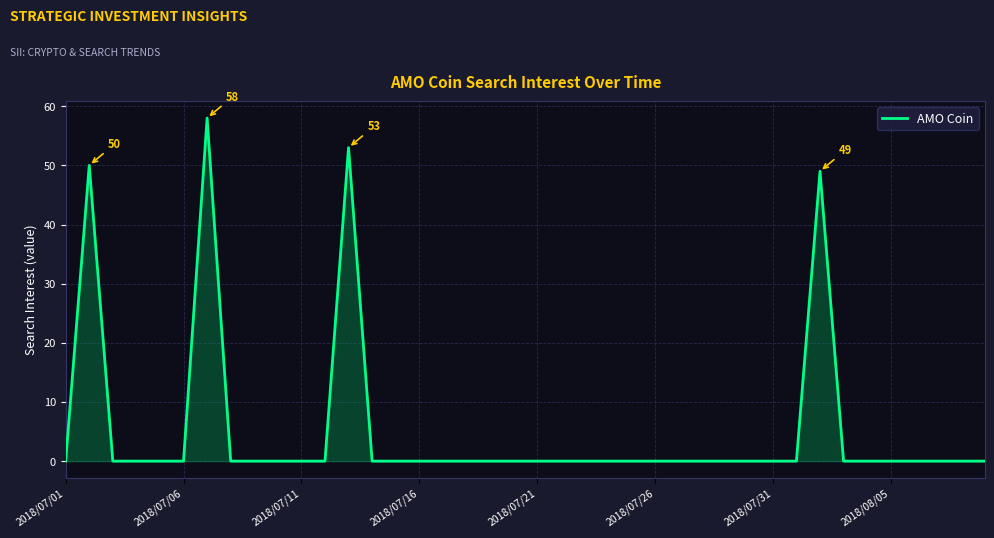

What is the greatest value displayed?

58